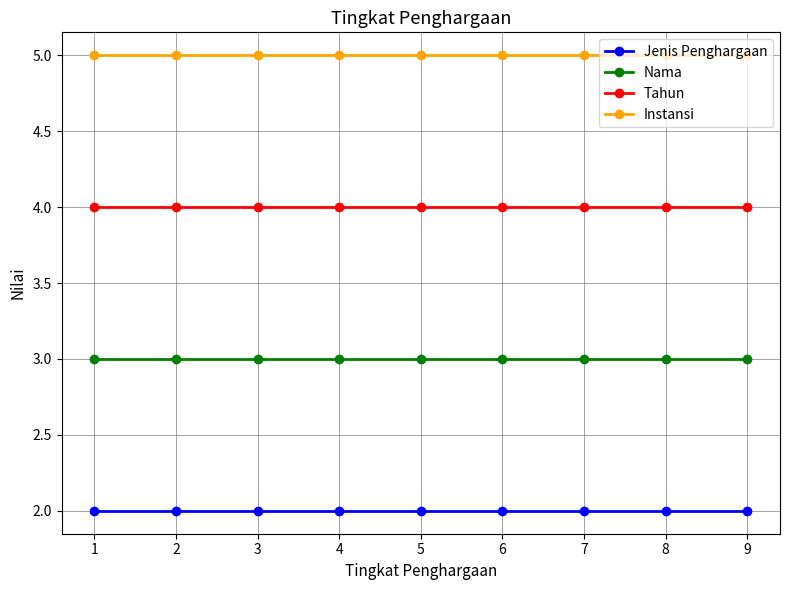

What is the average value of the Tahun series?

4